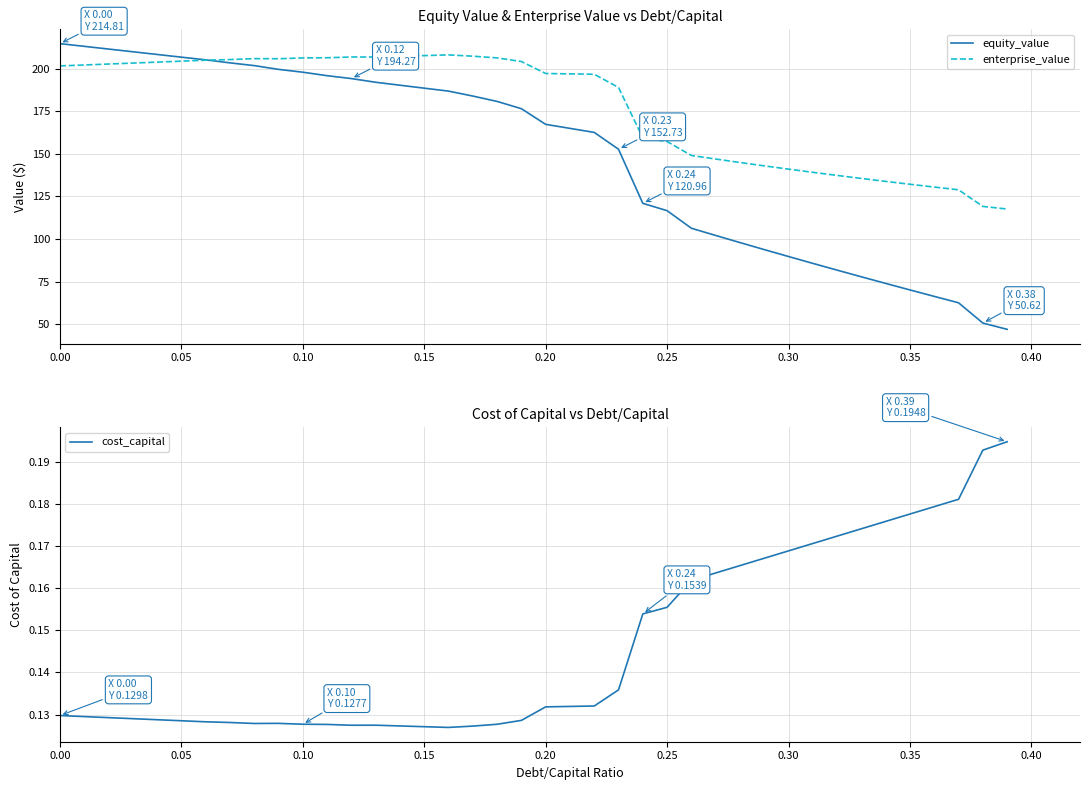

Reading left to right, what are all the values shown in this chart?

equity_value: 214.8	213.2	211.6	210.0	208.4	206.9	205.3	203.5	201.9	199.7	198.0	196.0	194.3	192.1	190.4	188.6	186.9	184.0	180.8	176.6	167.4	165.0	162.6	152.7	121.0	116.7	106.3	102.1	97.9	93.8	89.7	85.7	81.7	77.8	73.9	70.1	66.3	62.5	50.6	46.9
enterprise_value: 201.7	202.3	202.8	203.4	203.9	204.5	205.1	205.4	206.0	205.9	206.4	206.5	207.0	206.9	207.3	207.8	208.2	207.4	206.4	204.3	197.2	197.0	196.8	189.0	159.4	157.3	149.1	147.0	145.0	143.0	141.1	139.2	137.4	135.6	133.9	132.2	130.5	128.9	119.2	117.6
cost_capital: 0.1	0.1	0.1	0.1	0.1	0.1	0.1	0.1	0.1	0.1	0.1	0.1	0.1	0.1	0.1	0.1	0.1	0.1	0.1	0.1	0.1	0.1	0.1	0.1	0.2	0.2	0.2	0.2	0.2	0.2	0.2	0.2	0.2	0.2	0.2	0.2	0.2	0.2	0.2	0.2